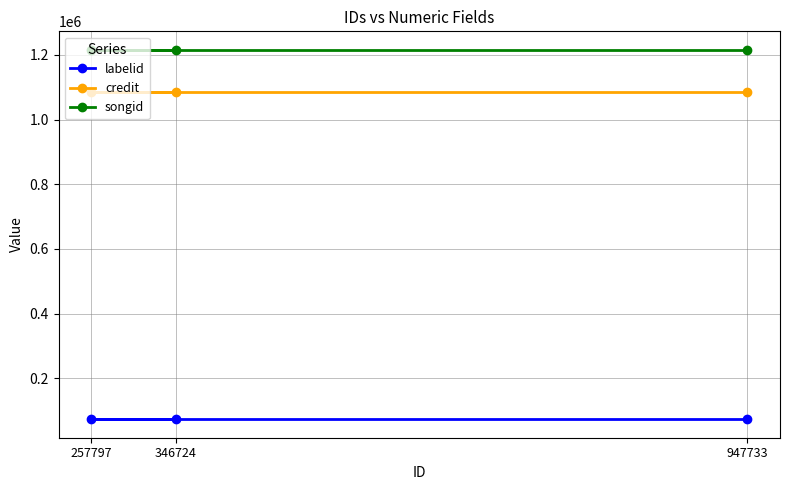

Which series changed the most between 346724 and 257797?

labelid